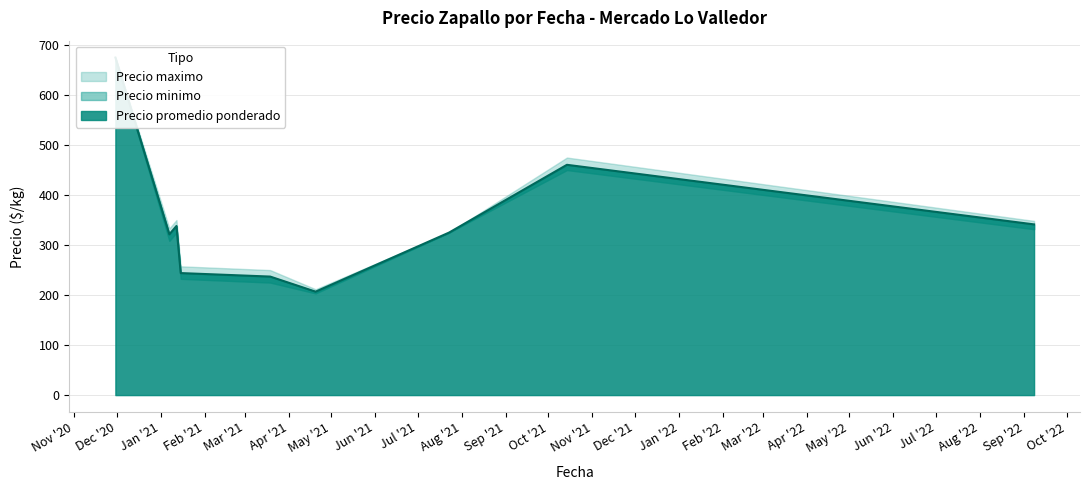

What is the sum of the Precio minimo values at 35 and 17?

600